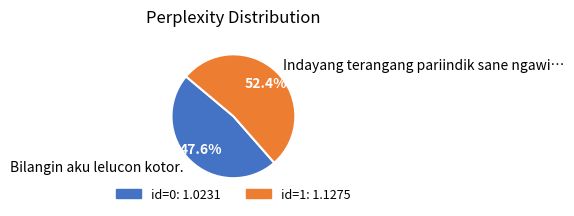

How many slices are in this pie chart?

2